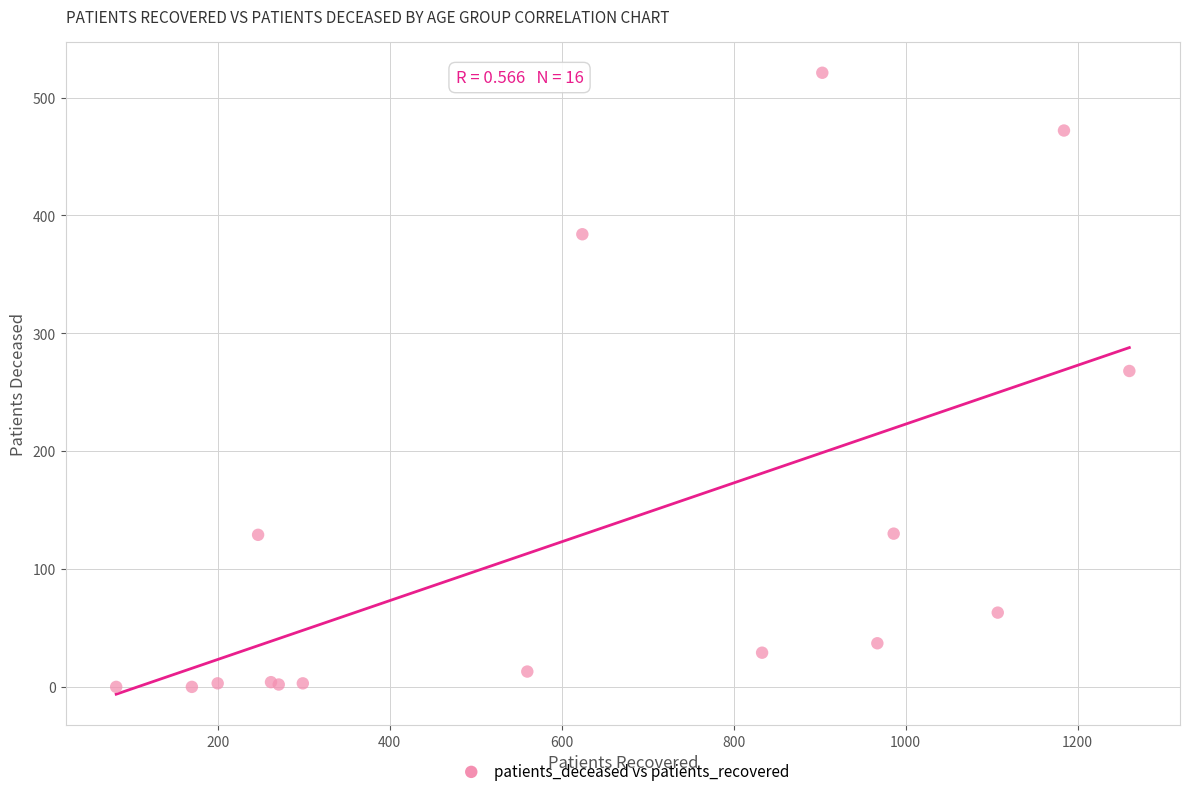

What Y value in the scatter plot is closest to 260?

268